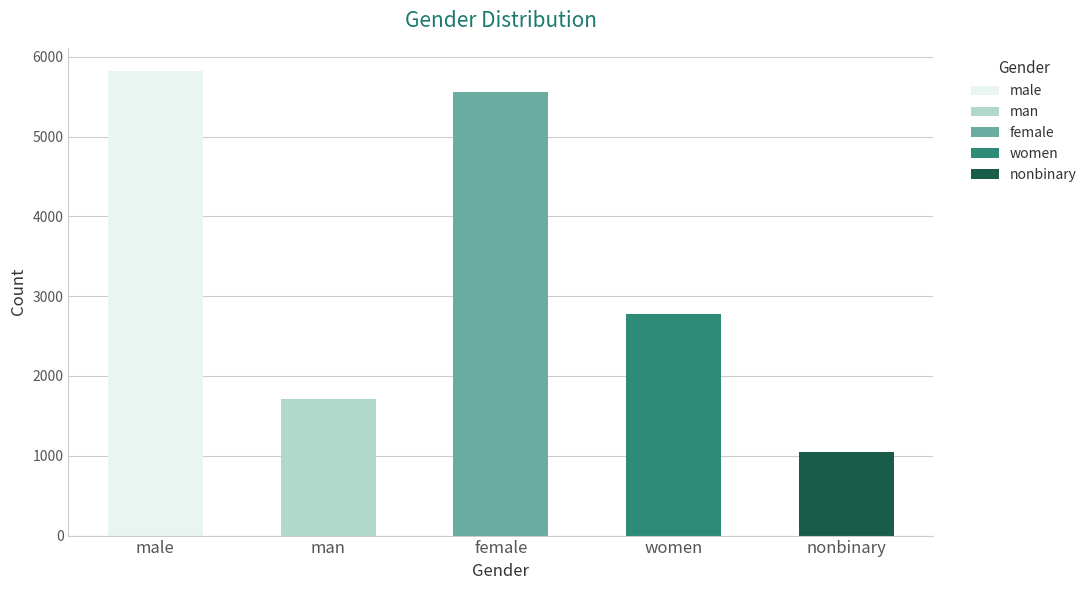

At which label is the value closest to 3434?

women